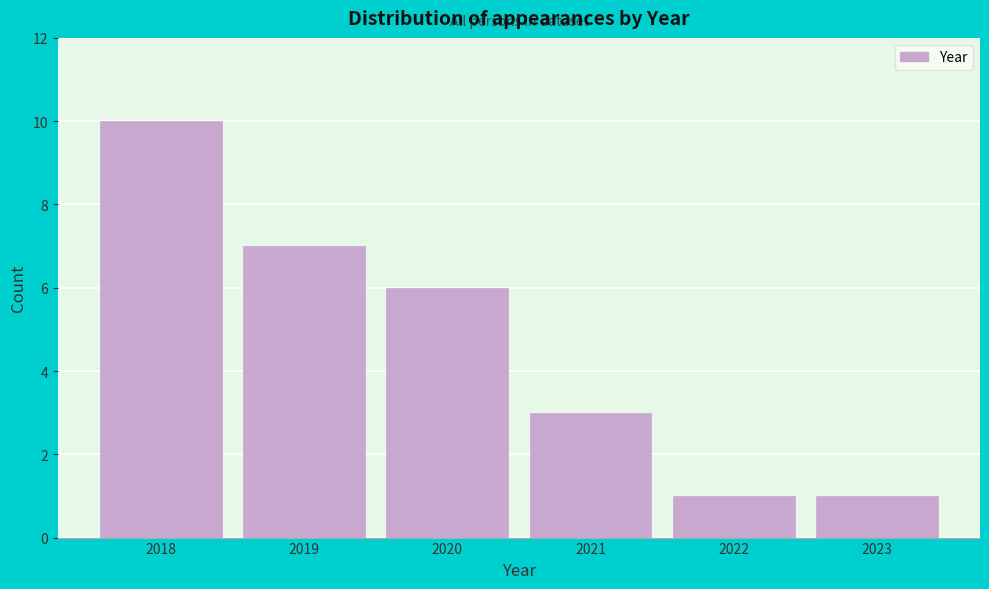

Reading left to right, transcribe all the data shown in this chart.

10	7	6	3	1	1